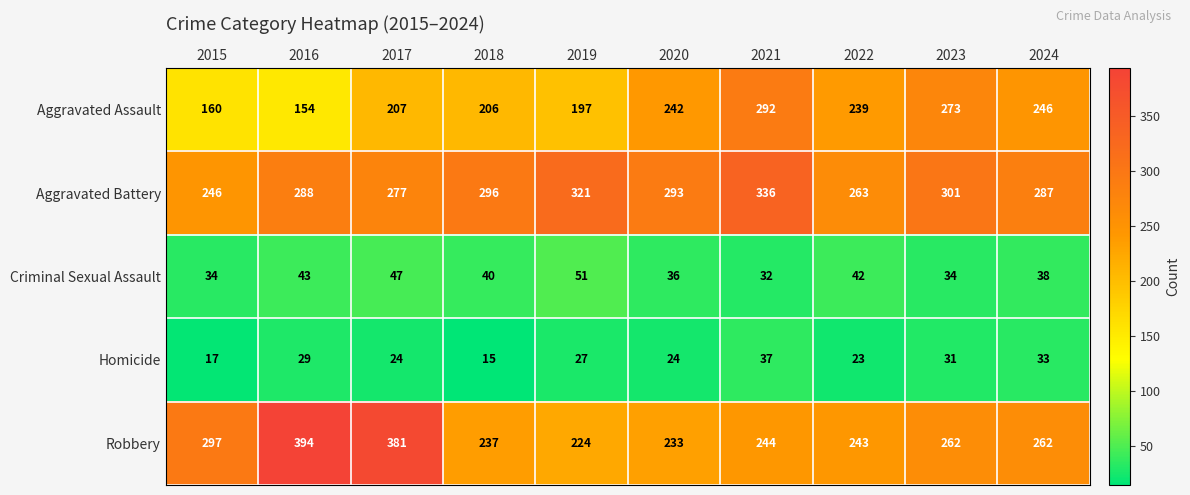

What is the difference between the maximum and minimum values in the Criminal Sexual Assault series?

19